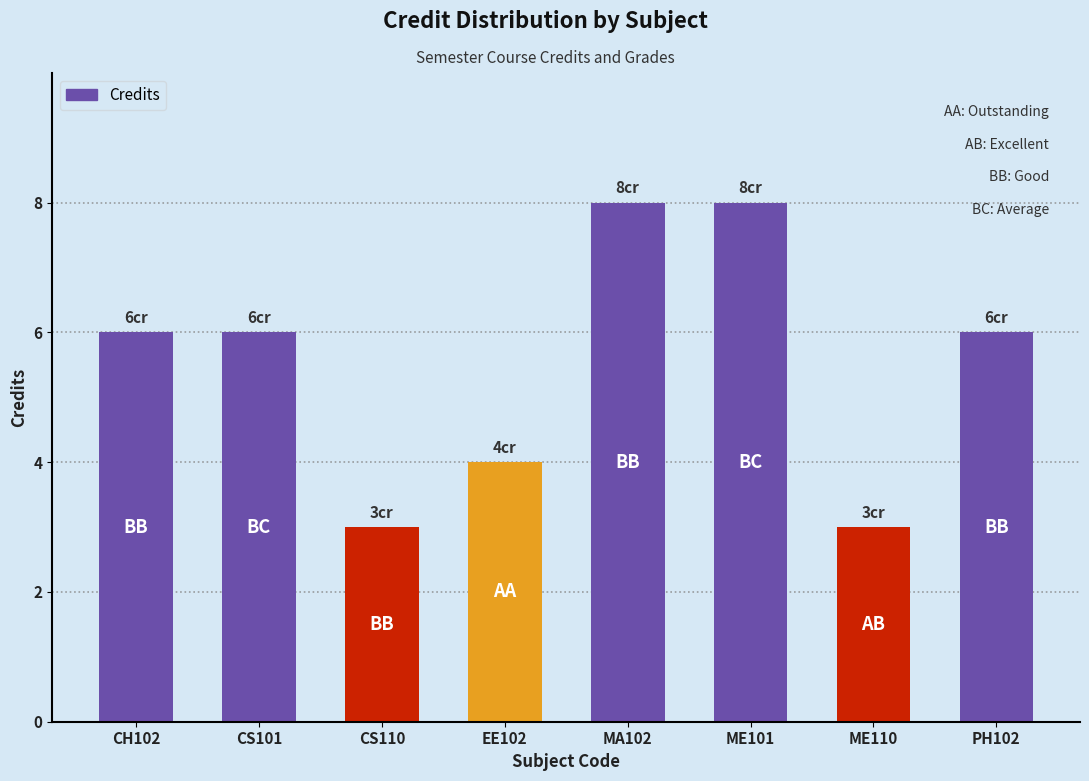

Does the chart contain any negative values?

No